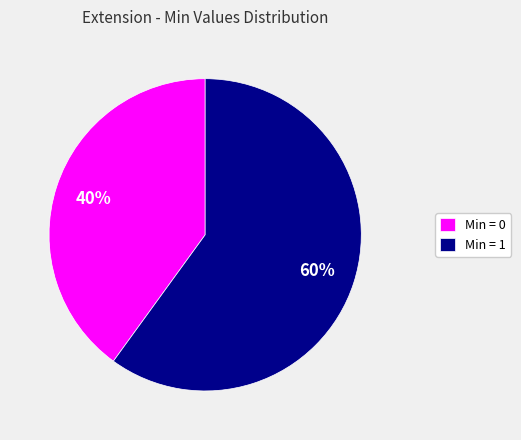

To the nearest percent, what is the combined percentage of Min = 0 and Min = 1?

100%